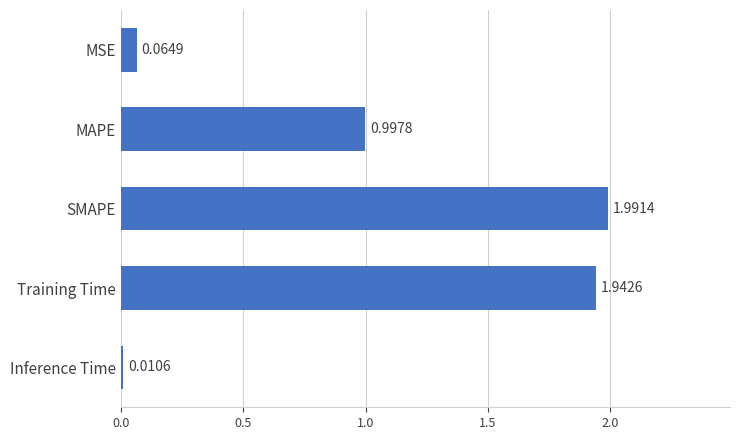

Are the bars horizontal?

Yes